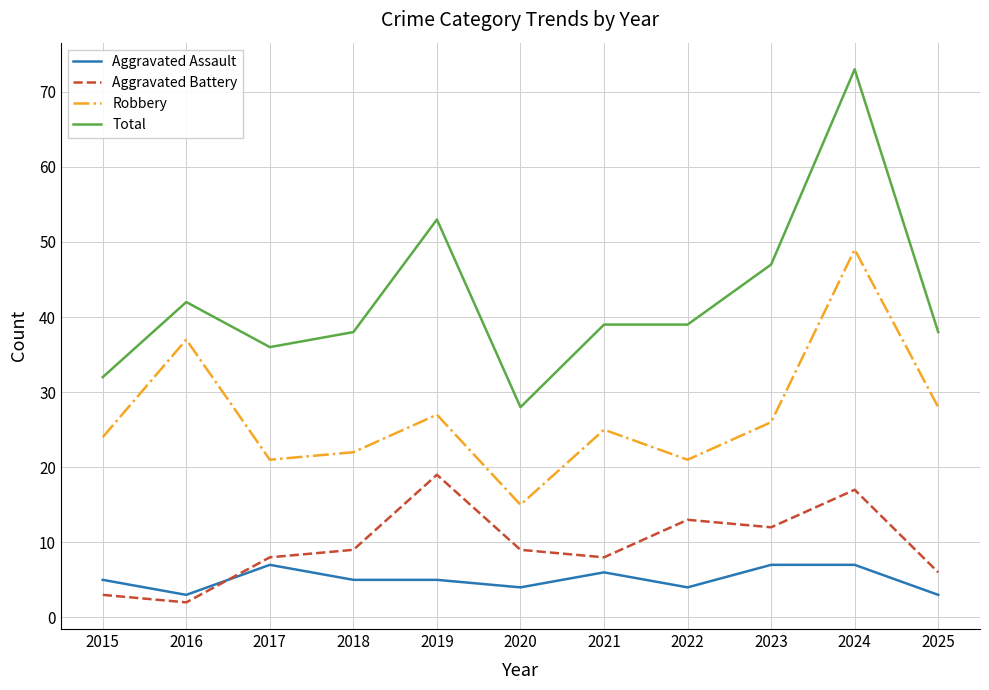

Is this an area chart (filled region under the line)?

No